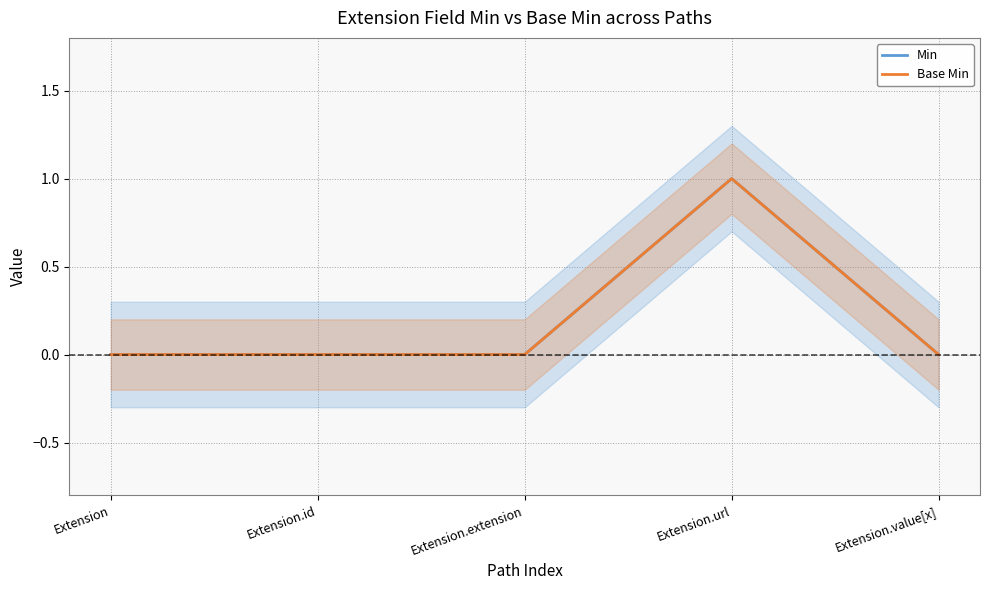

Reading left to right, what are all the values shown in this chart?

Min: 0	0	0	1	0
Base Min: 0	0	0	1	0